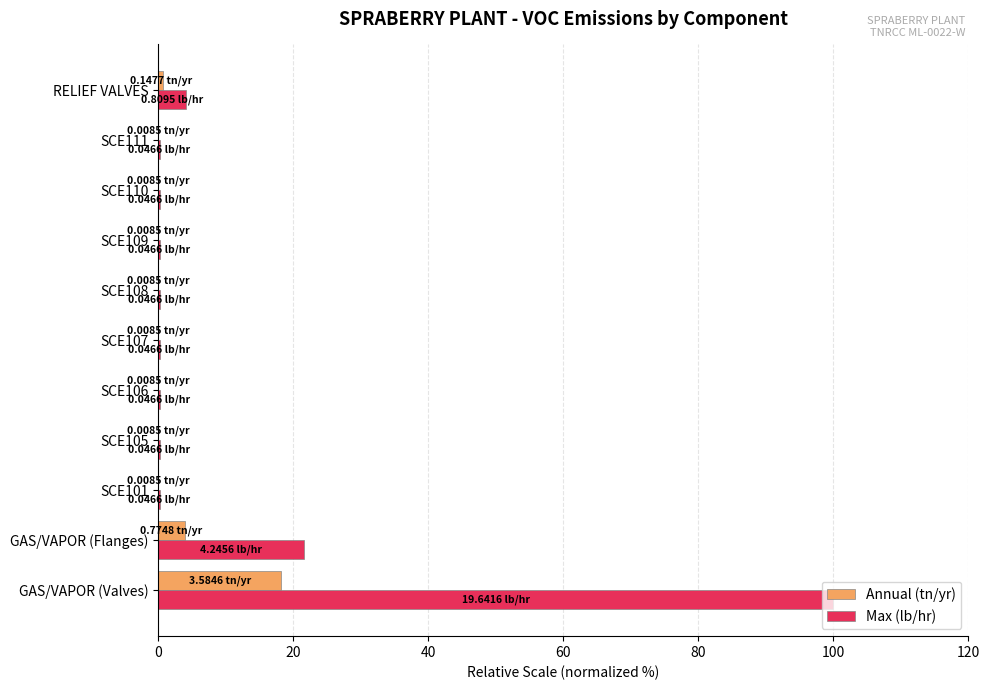

Which series has the largest total across all categories?

Max (lb/hr)